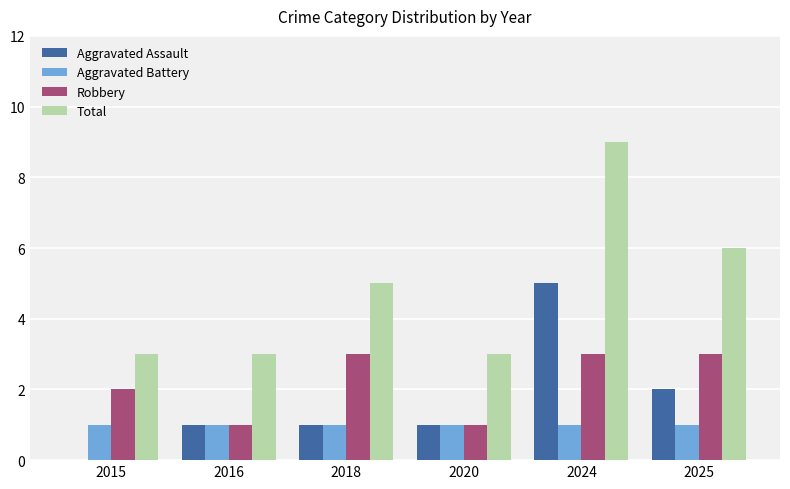

What is the spread (max minus min) of values at 2020?

2